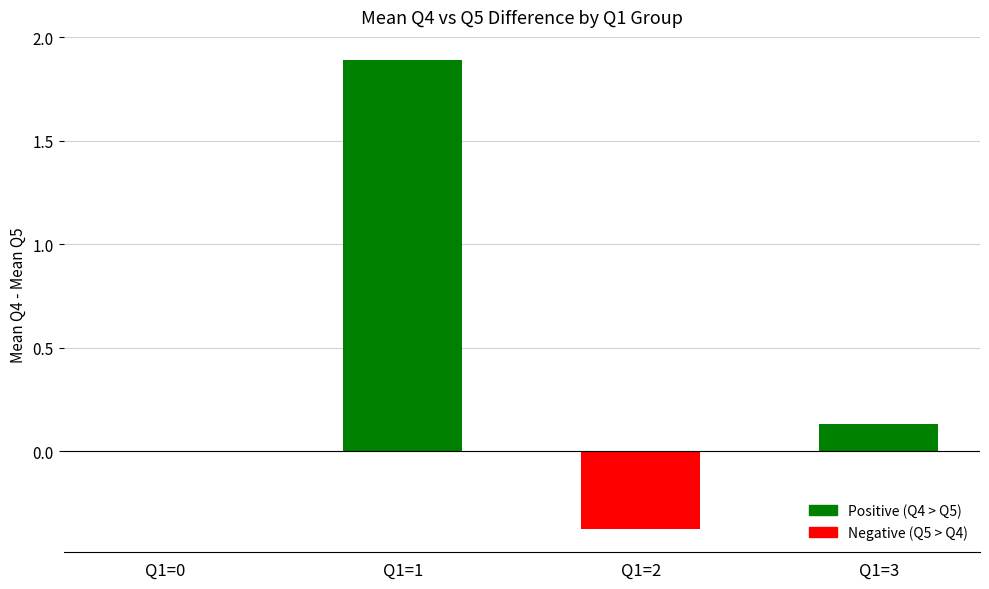

Which has a higher value, Q1=1 or Q1=3?

Q1=1